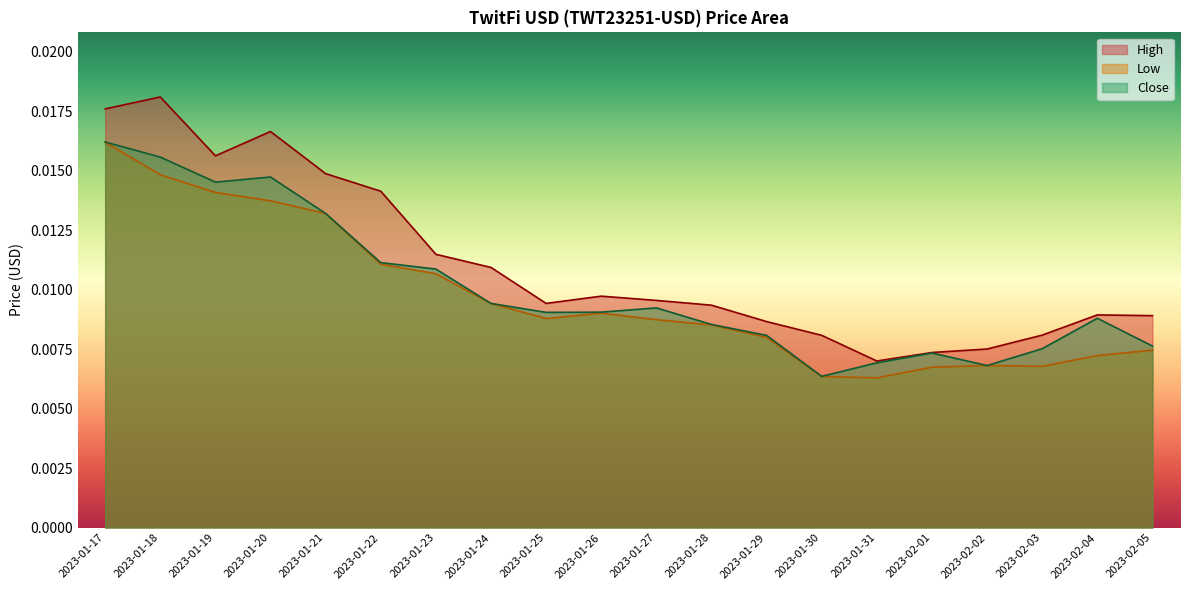

True or false: High and Close cross at least once.

False